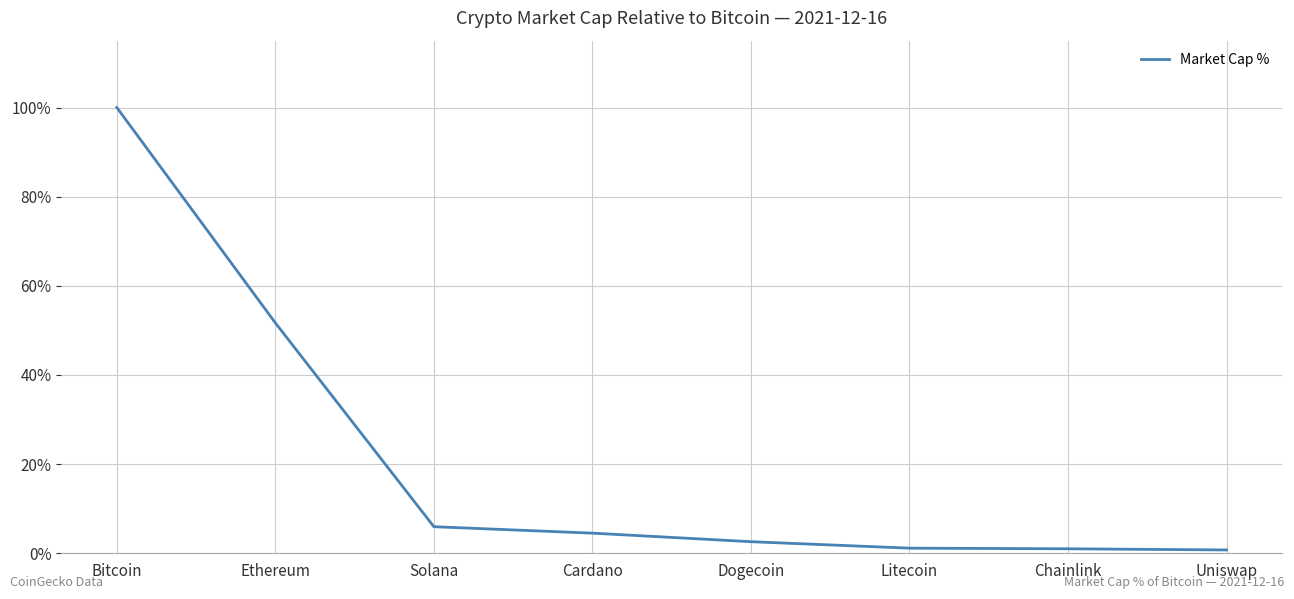

What is the ratio of the value at Solana to the value at Bitcoin?

0.1